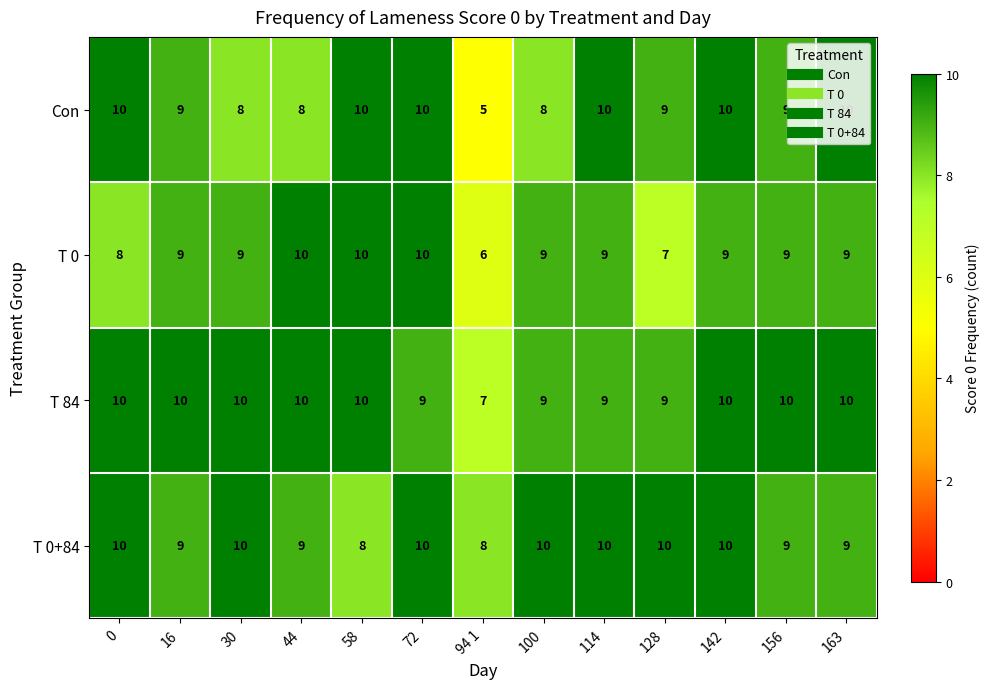

What is the spread (max minus min) of values at 58?

2